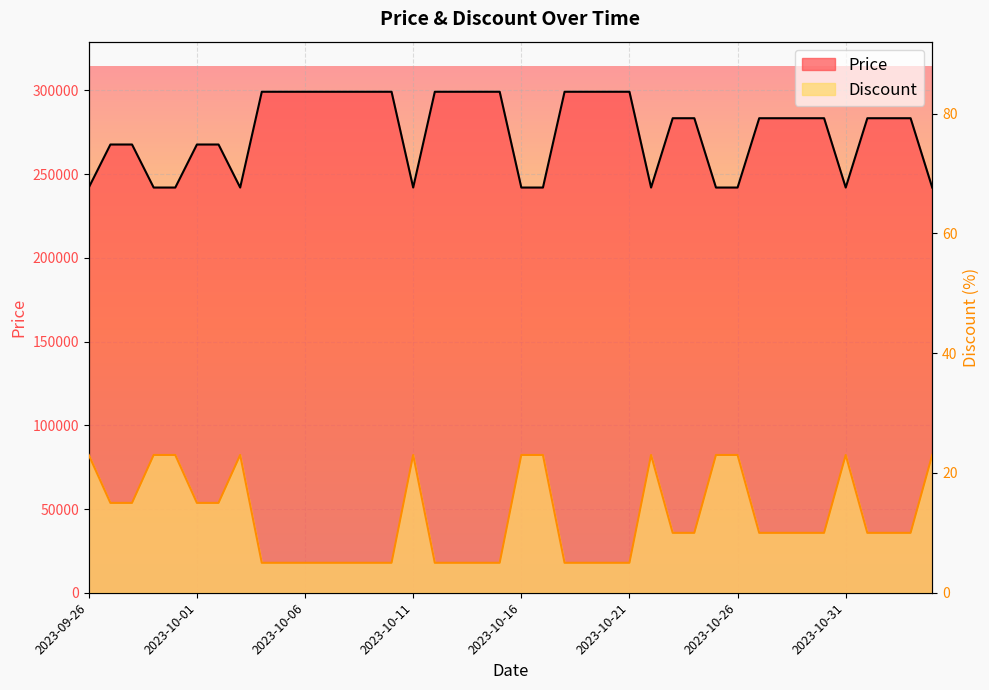

The value of Price at 2023-10-29 is 283400. True or false?

True